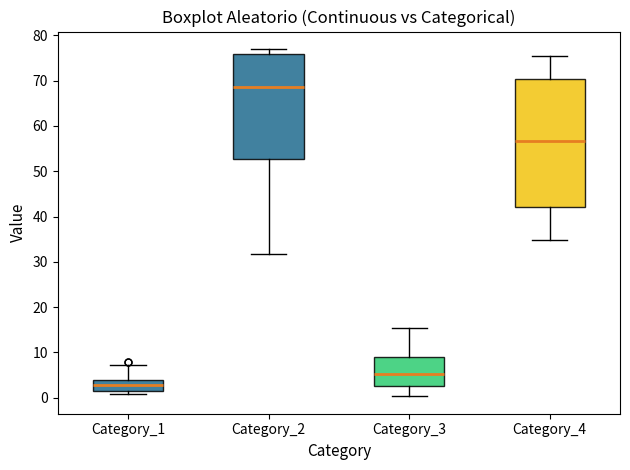

Which box's median line is the highest?

Category_2